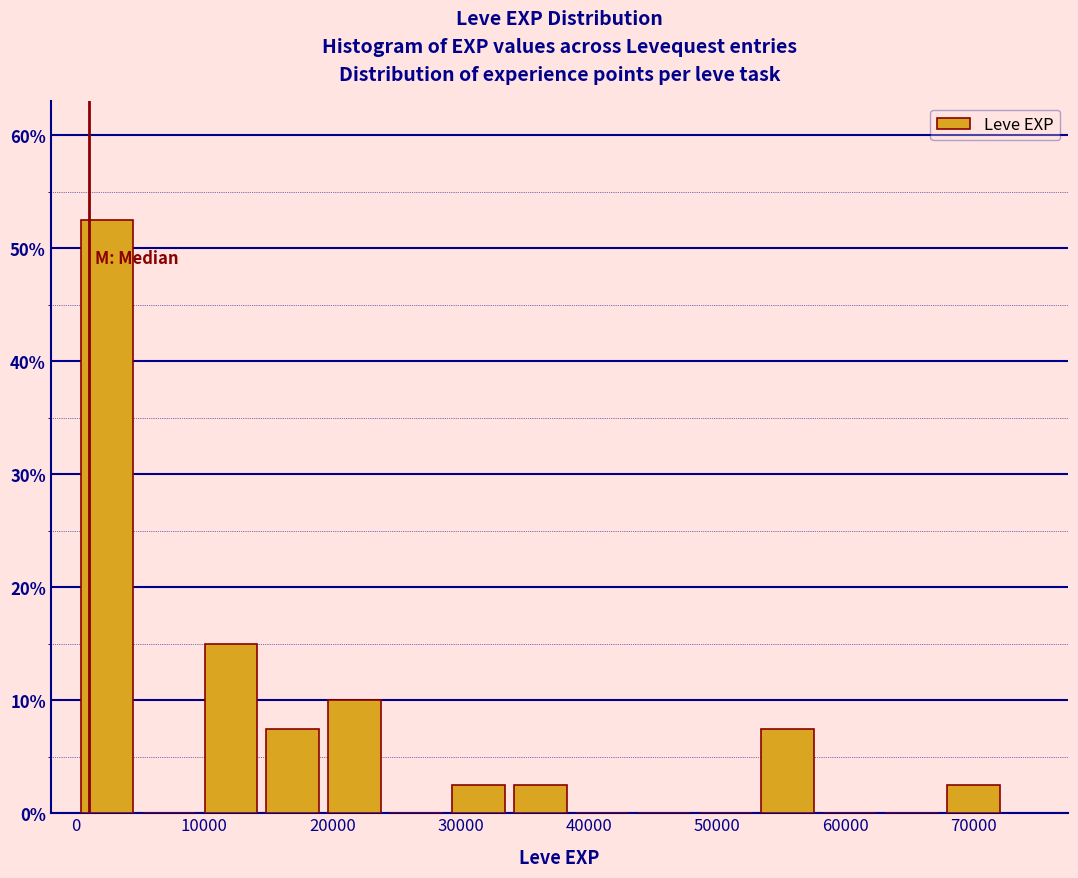

Reading left to right, list every bar in this chart as the range it spans on the x-axis followed by its height. Neither the bar edges nor the heights are printed on the chart, so give them approximately, as read against the axes.

0 to 5000: 53
5000 to 10000: 0
10000 to 14000: 15
14000 to 19000: 8
19000 to 24000: 10
24000 to 29000: 0
29000 to 34000: 3
34000 to 39000: 3
39000 to 43000: 0
43000 to 48000: 0
48000 to 53000: 0
53000 to 58000: 8
58000 to 63000: 0
63000 to 68000: 0
68000 to 72000: 3